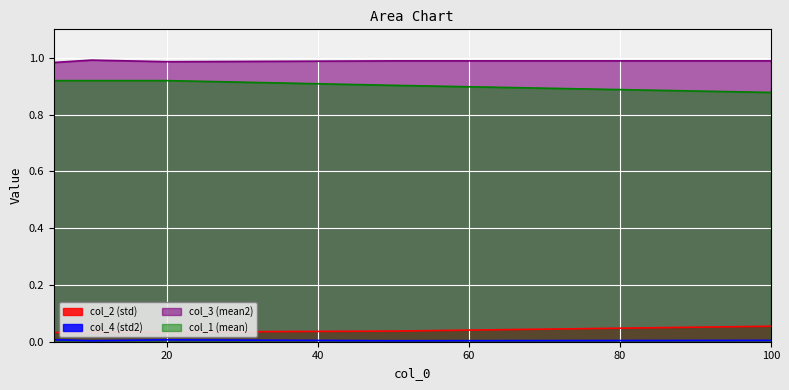

True or false: col_4 and col_1 intersect in this chart.

False